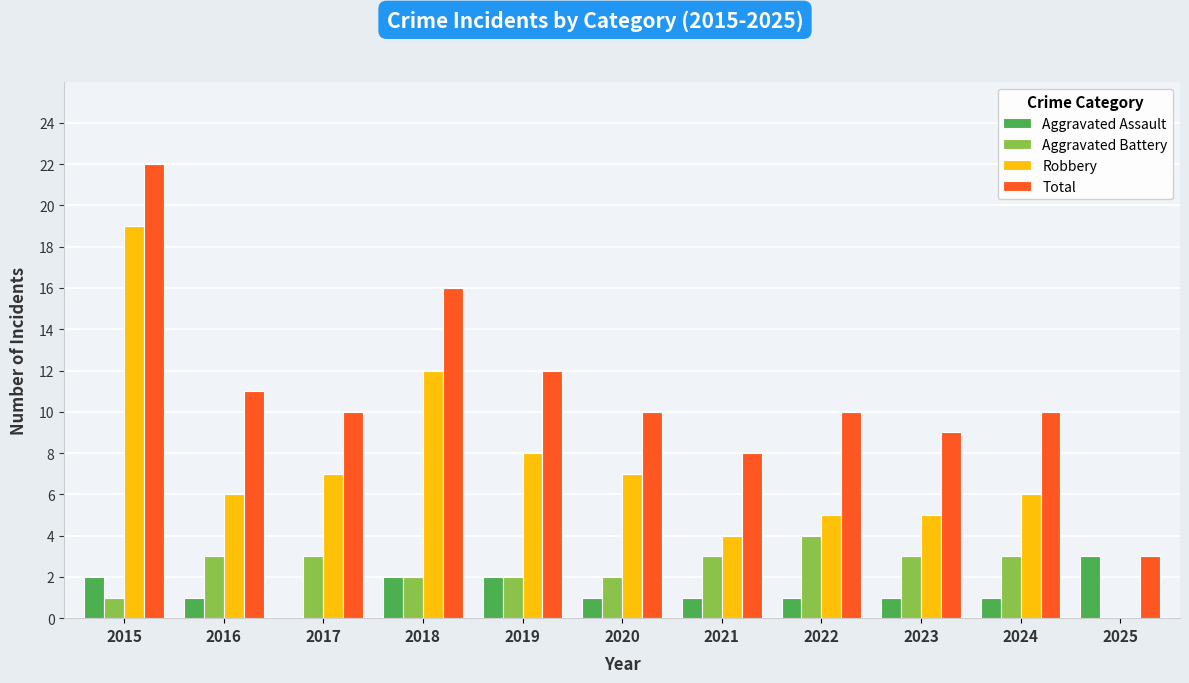

What is the spread (max minus min) of values at 2016?

10